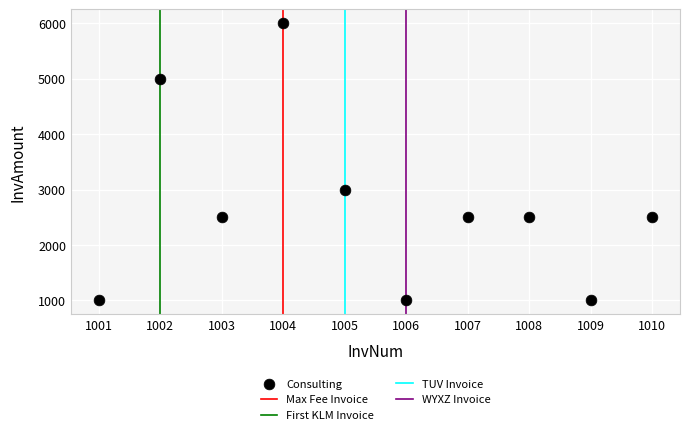

What is the average Y value?

2700